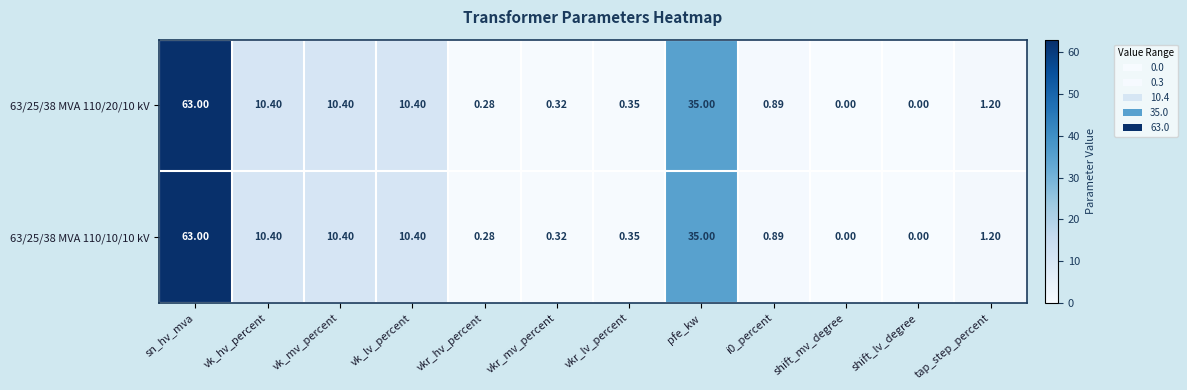

At which category does the chart reach its peak across all series?

sn_hv_mva